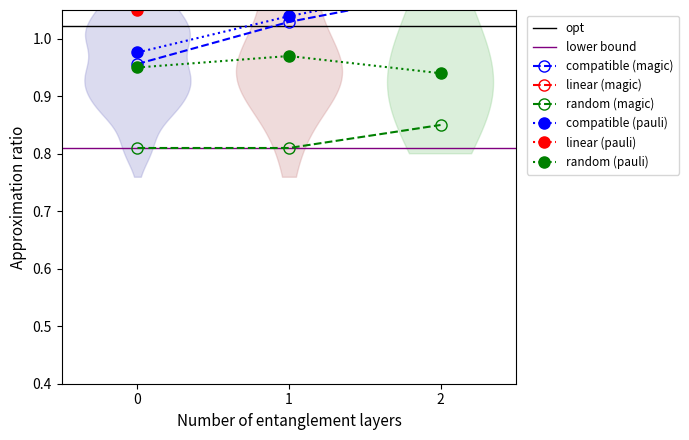

The value of random (magic) at 2 is 0.6. True or false?

False